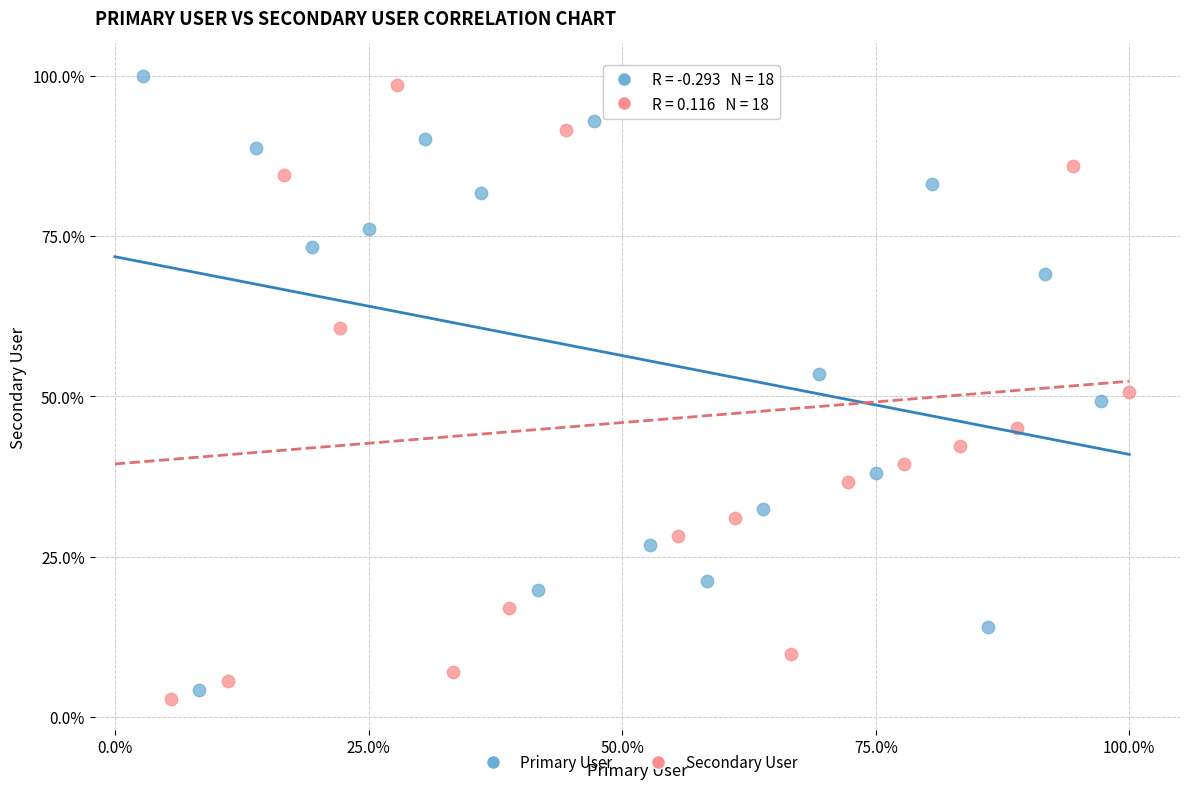

What are all the series names shown in the legend?

Primary User, Secondary User